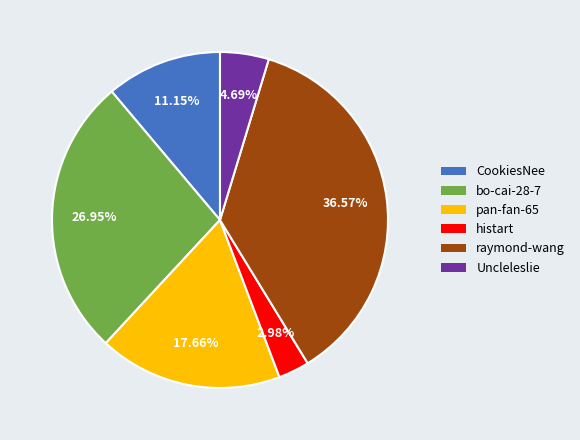

To the nearest percent, what portion does Uncleleslie represent?

5%